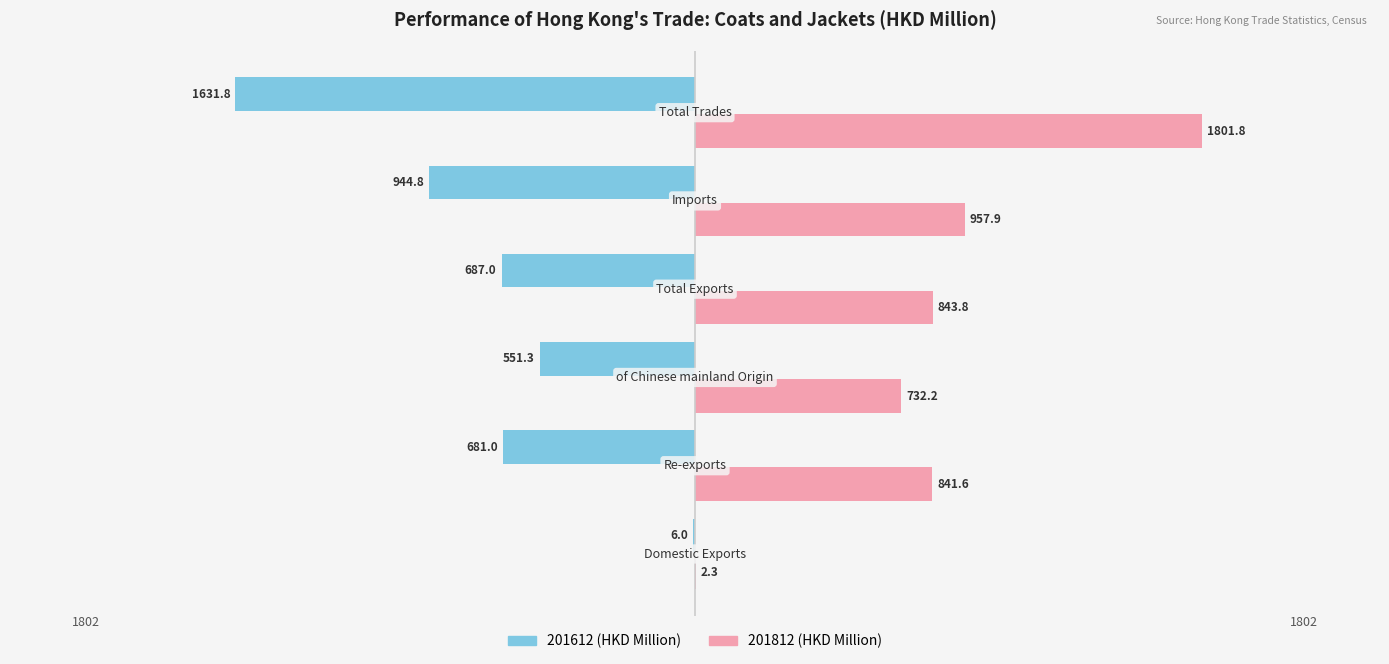

What is the maximum value shown in the chart?

1801.8